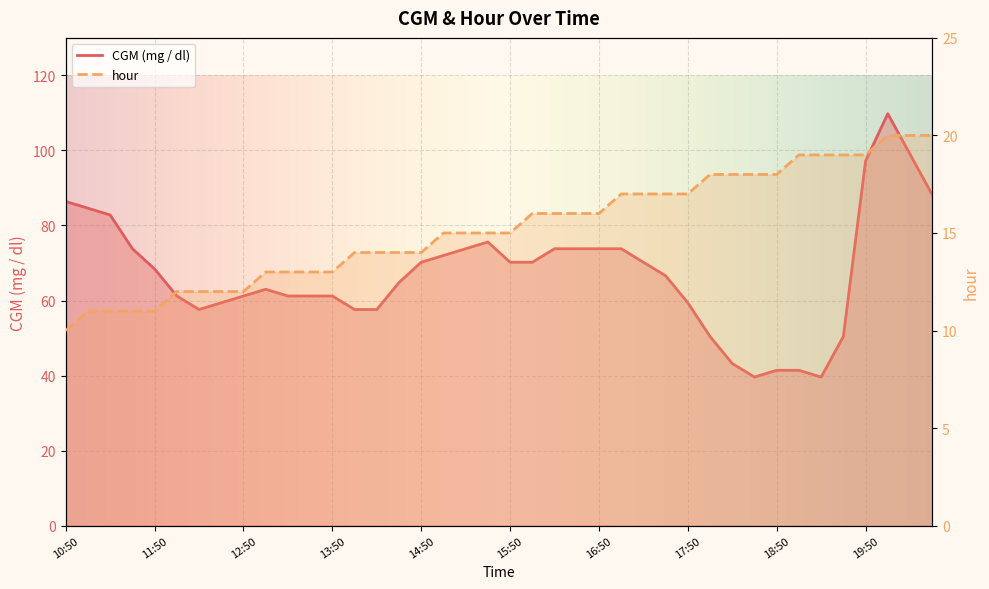

List the series in order of their overall mean, highest first.

CGM (mg / dl), hour